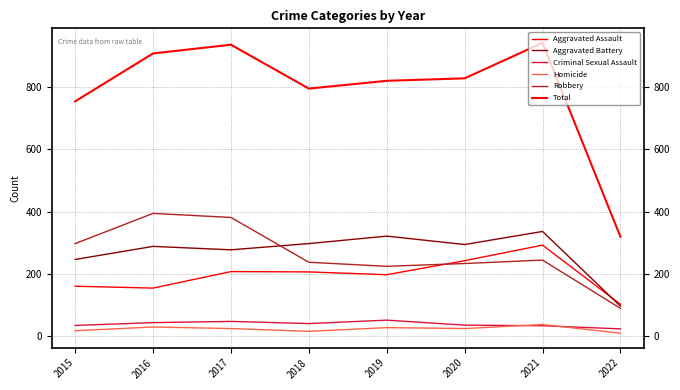

What is the difference between the maximum and minimum values in the Aggravated Battery series?

240